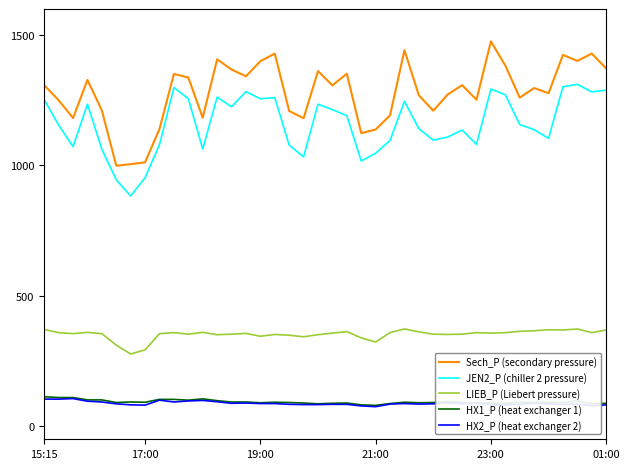

Which series has the largest range (max minus min)?

Sech_P (secondary pressure)